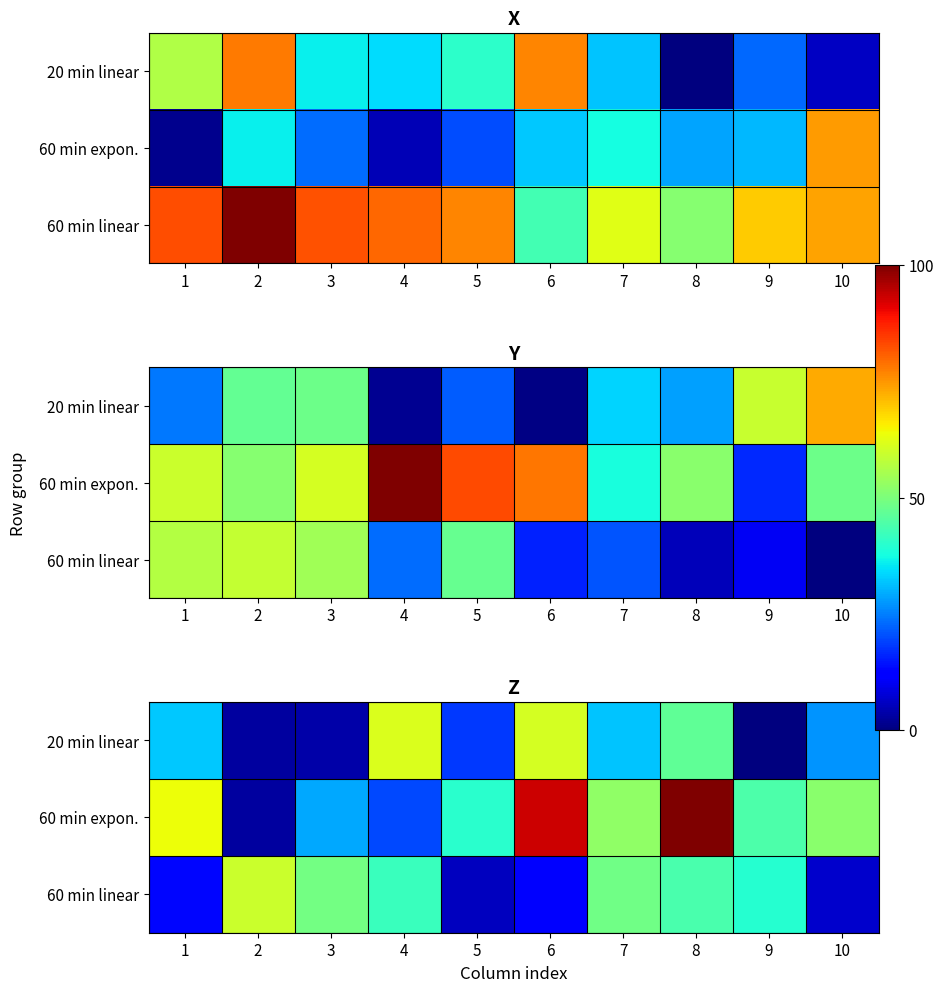

List the labels in order of 20 min linear value, largest first.

4, 6, 8, 1, 7, 10, 5, 3, 2, 9